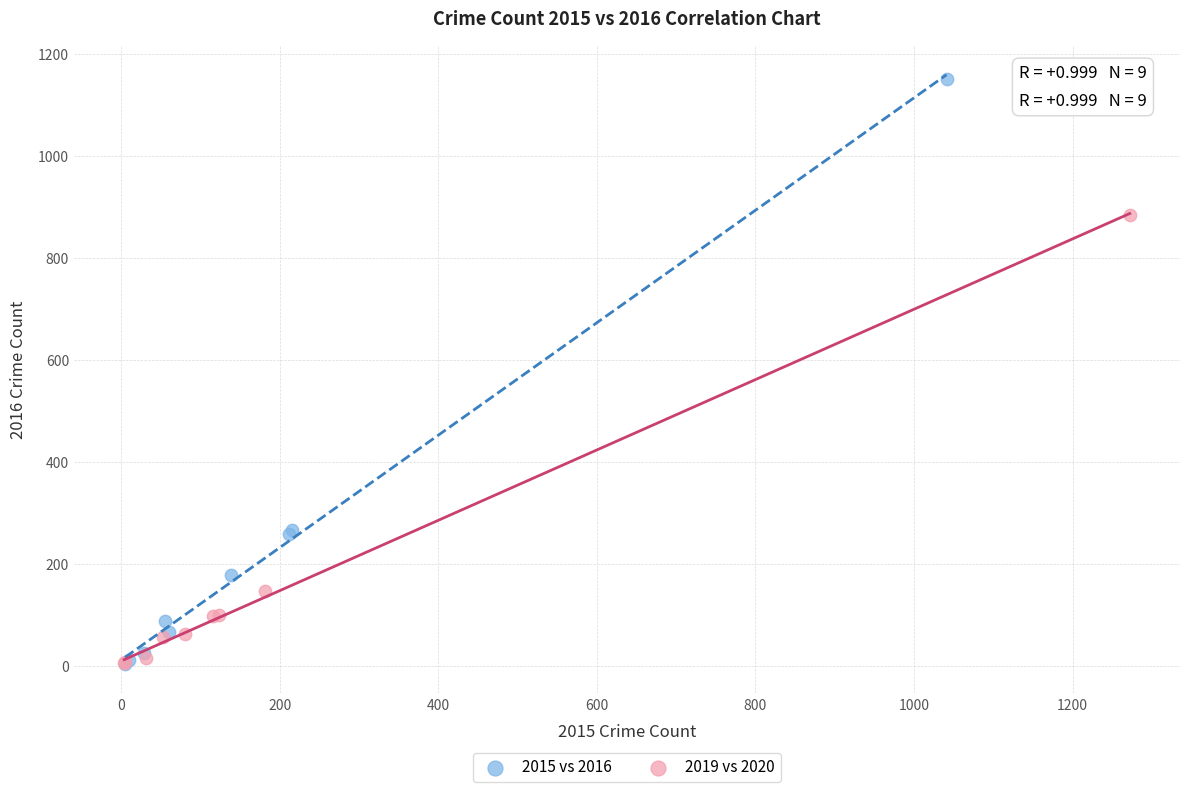

Which series has the widest spread of Y values?

2015 vs 2016